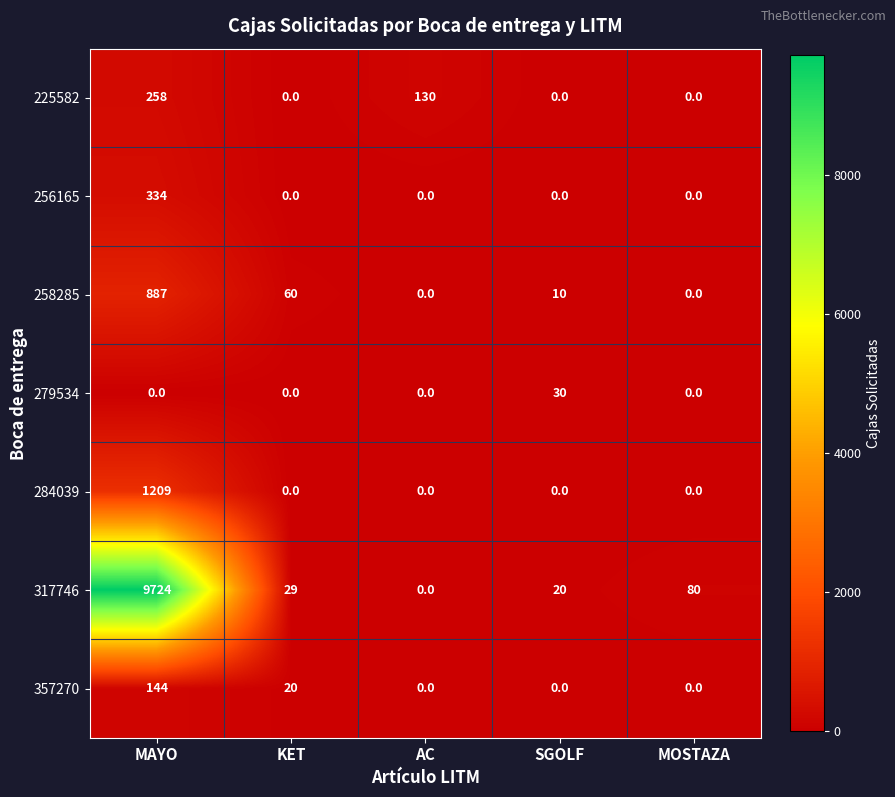

Which series has the widest spread of values?

317746